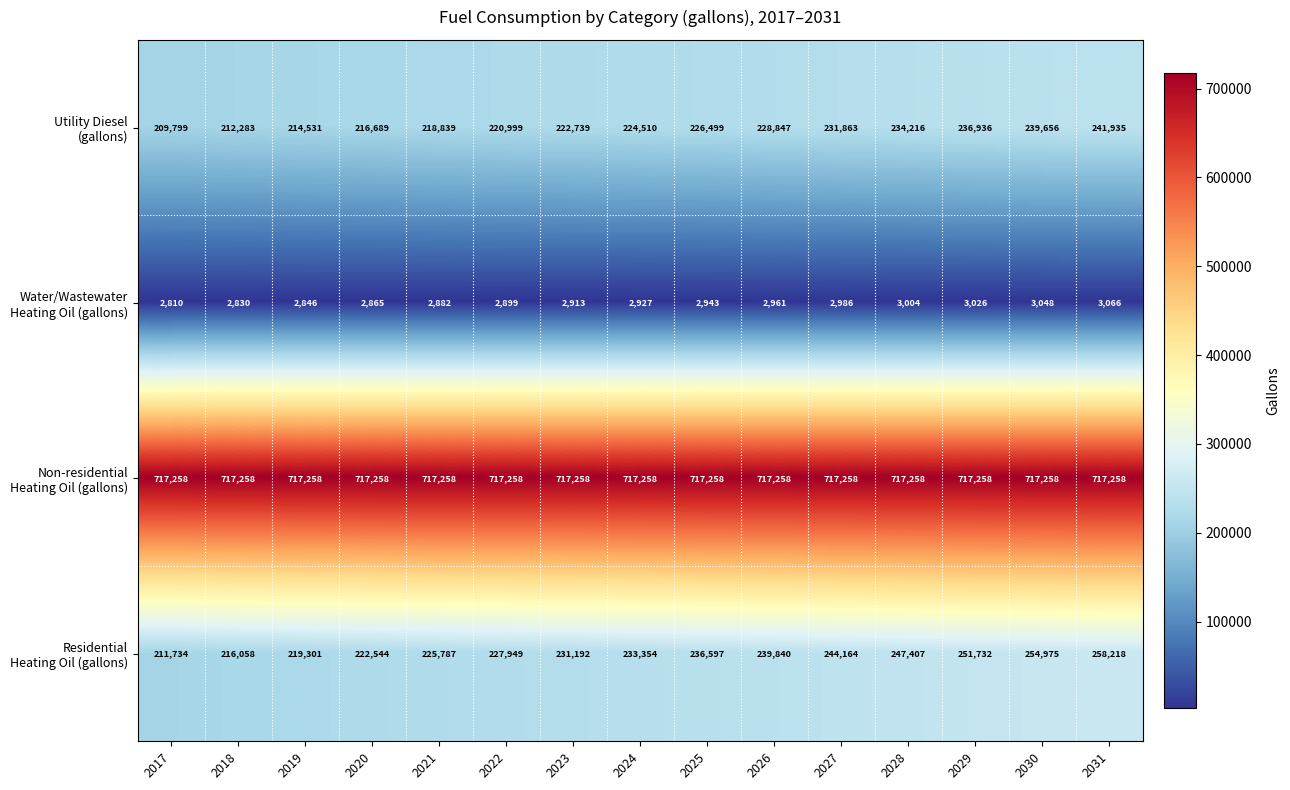

Count the number of data series in this chart.

4